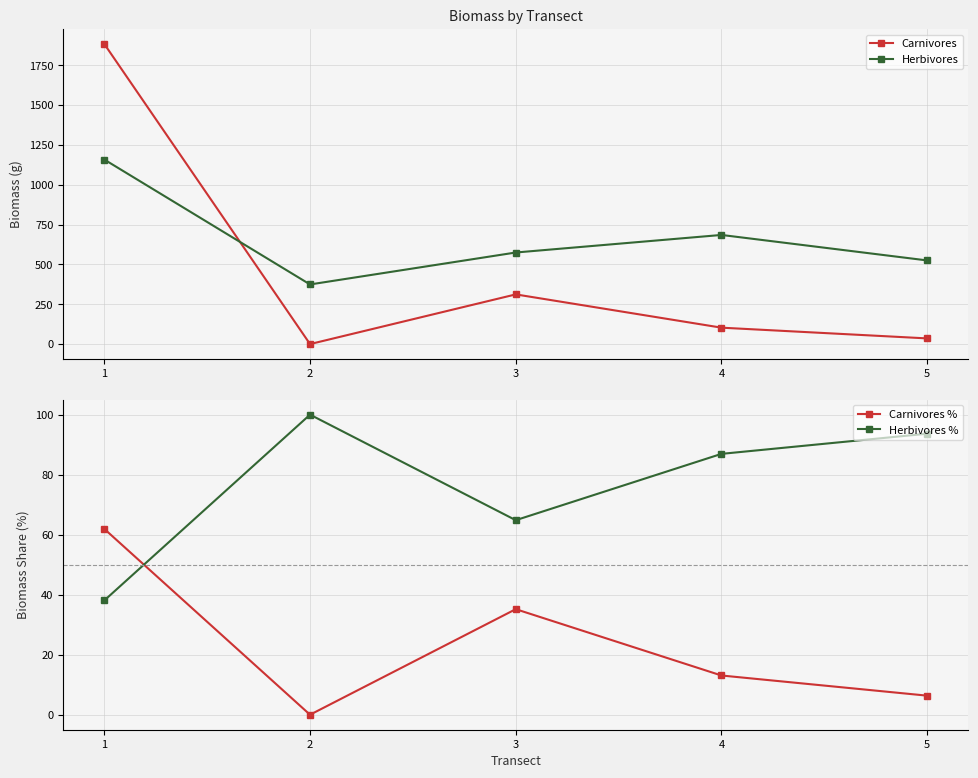

At which category does Herbivores reach its first local valley?

2